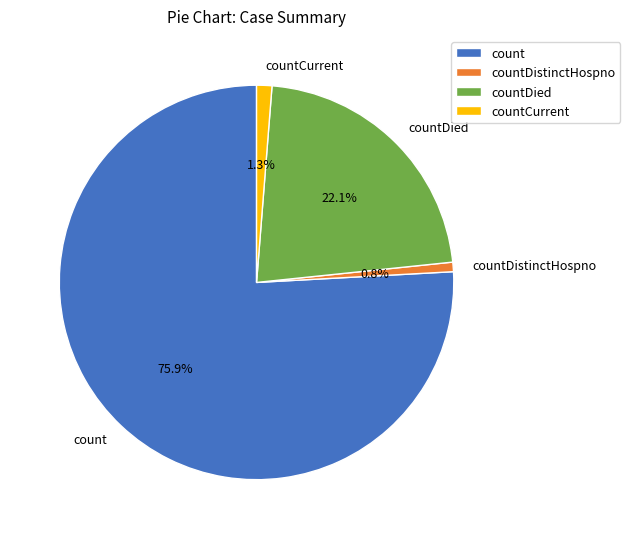

What portion of the pie excludes countCurrent?

98.7%